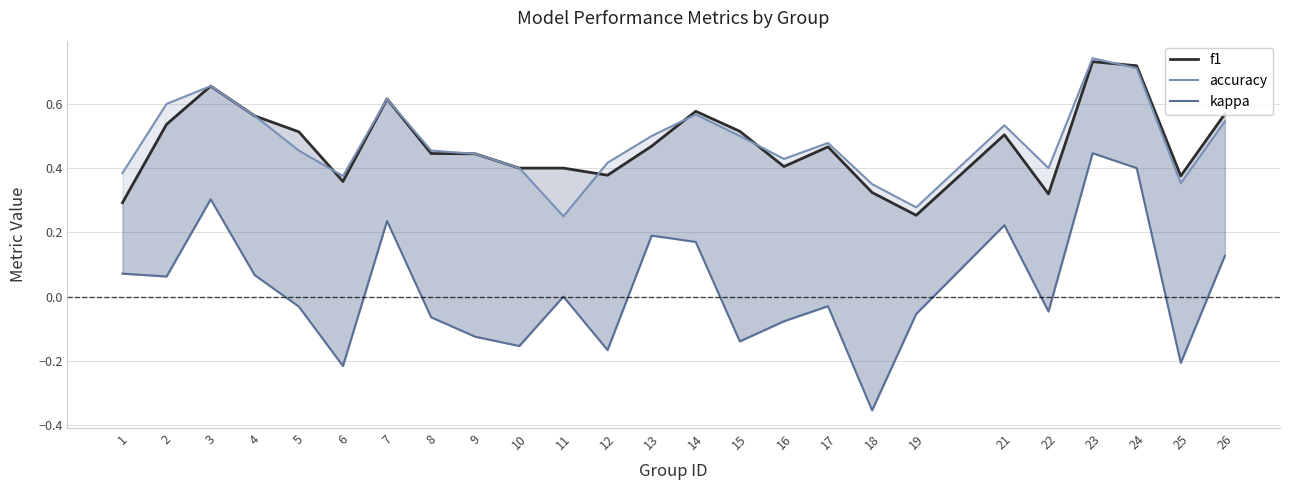

Which series has the largest total across all categories?

accuracy